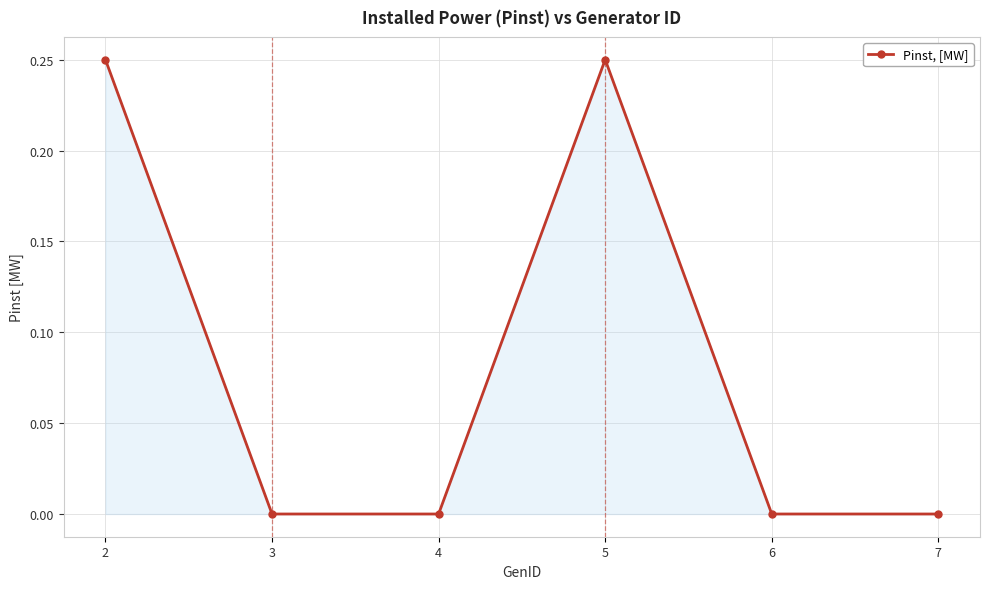

Which has a higher value, 7 or 5?

5